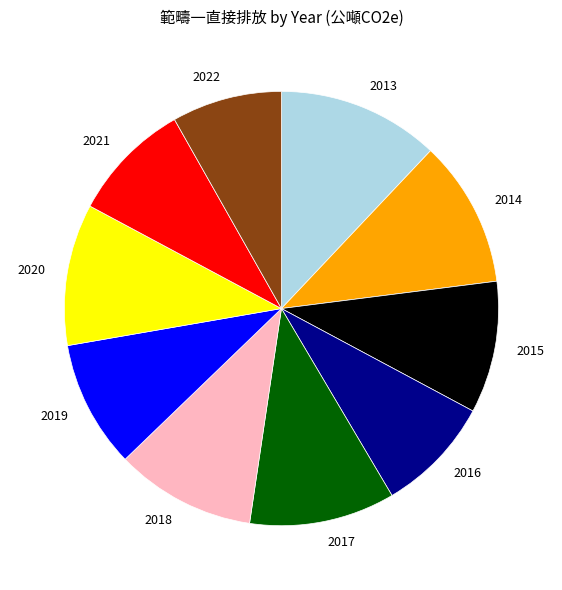

Is there a majority slice in this chart?

No